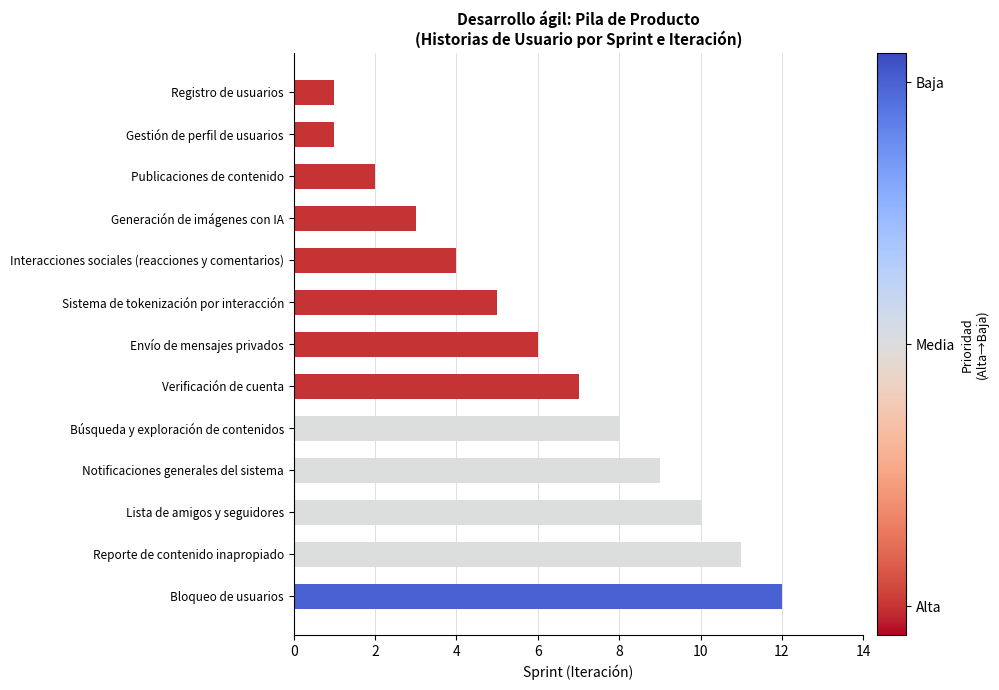

At which label is the value closest to 6?

Envío de mensajes privados